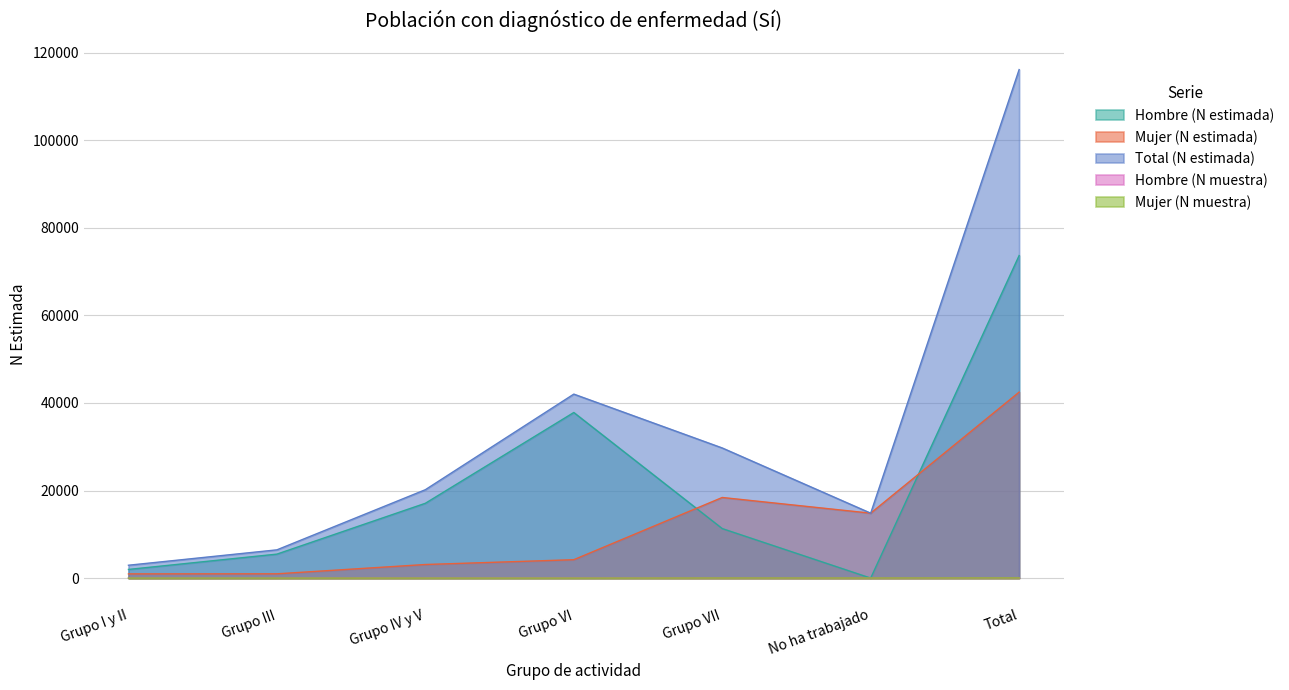

In Total (N estimada), how many points are higher than both neighbors (excluding endpoints)?

1